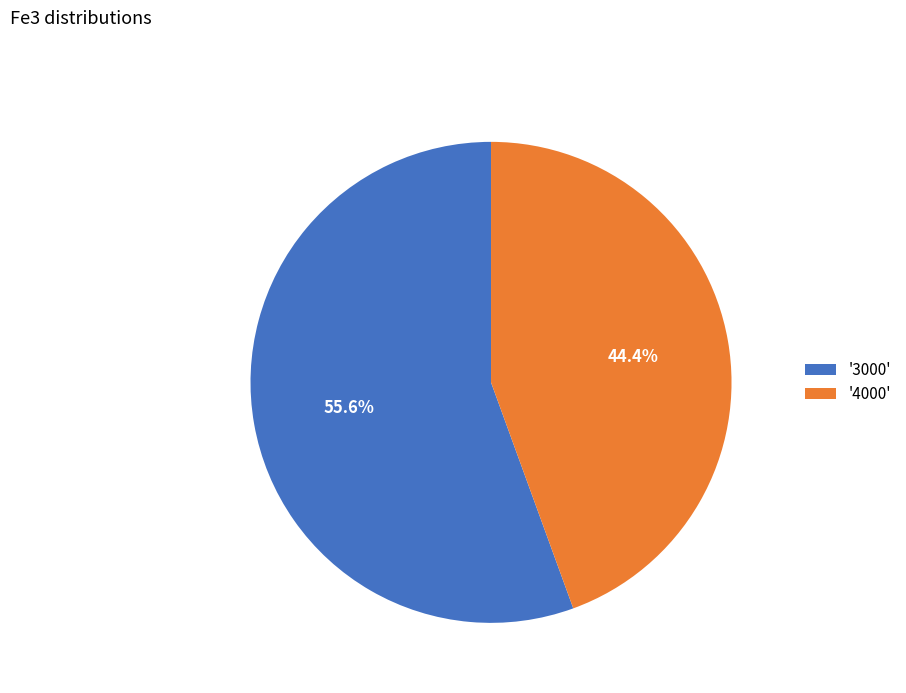

Which slice represents more than half of the pie?

'3000'